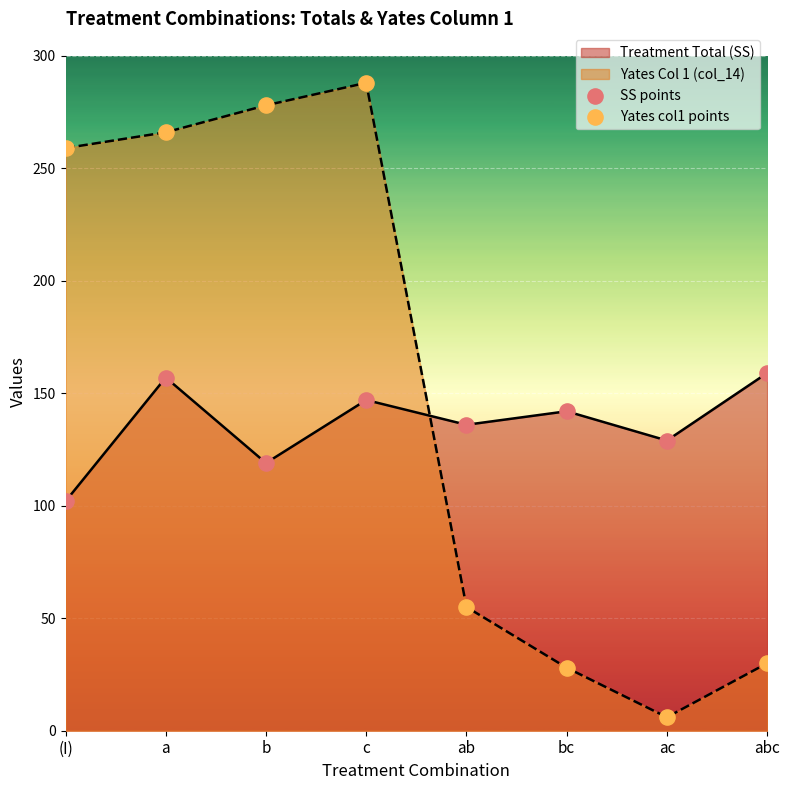

Which series reaches the maximum Y coordinate?

Yates col1 points